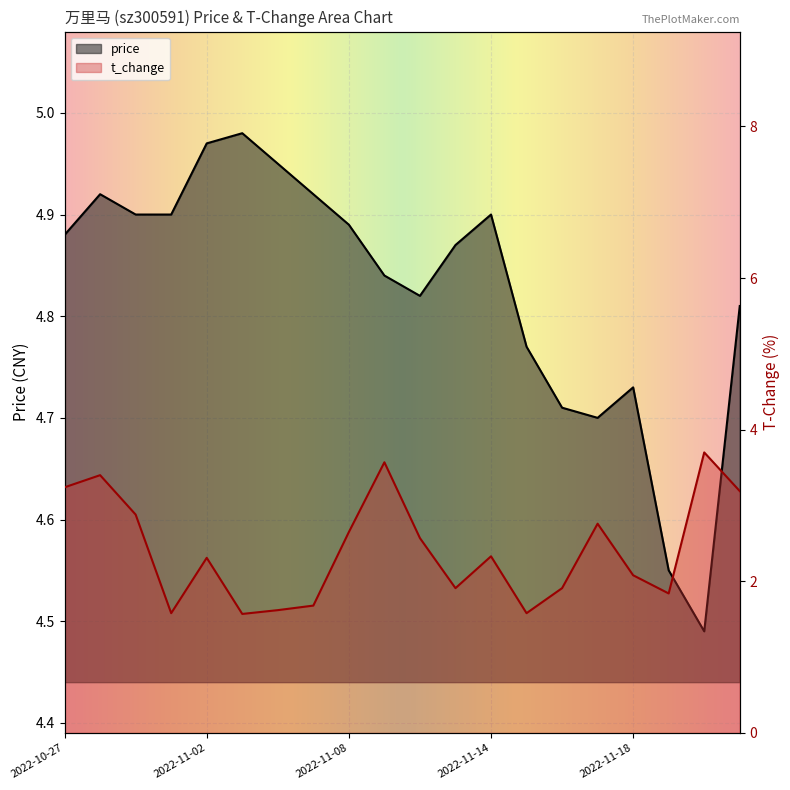

Is it true that price equals 4.9 at 2022-11-14?

True